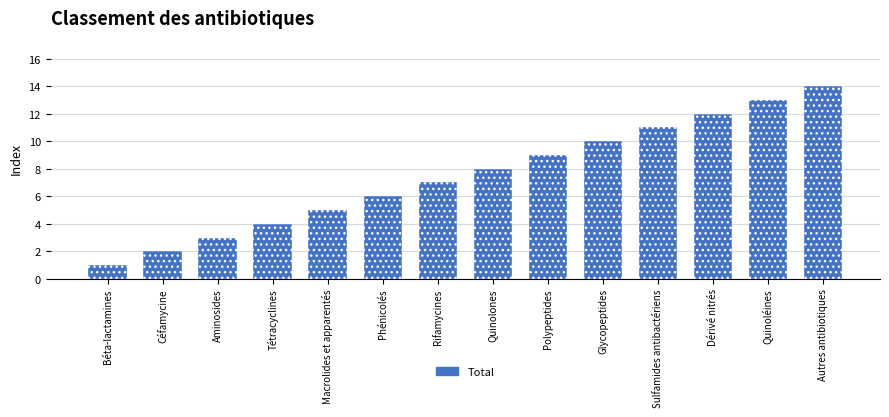

How many data points does each series have?

14